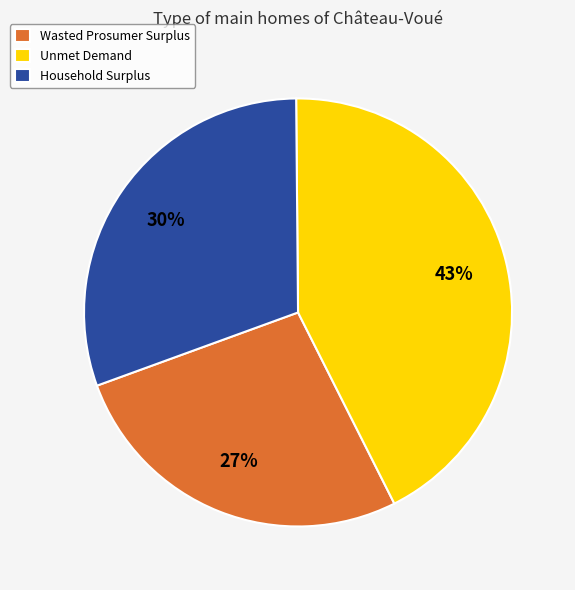

Which category has the biggest portion of the pie?

Unmet Demand